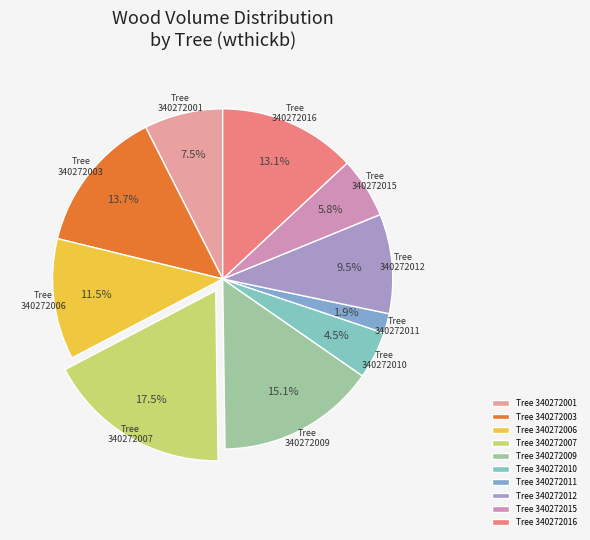

Which category has the biggest portion of the pie?

Tree 340272007